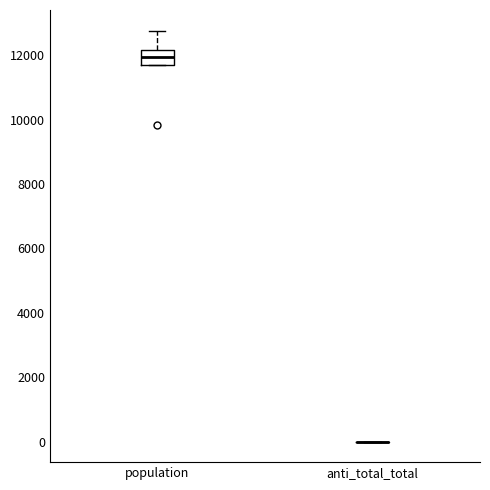

Where is the lower edge of the box for population on the y-axis? The values are not printed on the chart, so give them approximately, as read against the axis.

11800